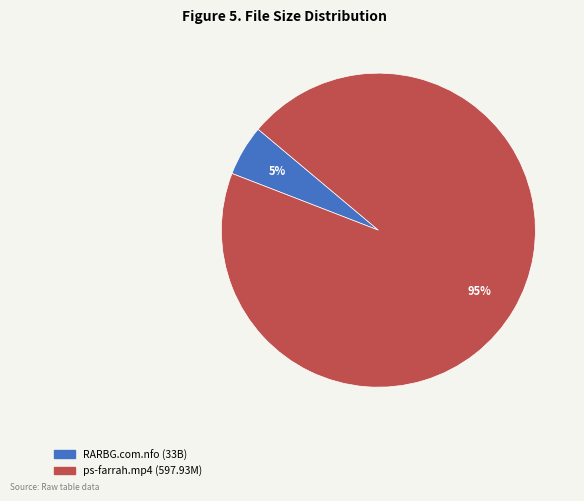

Is there any slice that represents more than half of the pie?

Yes